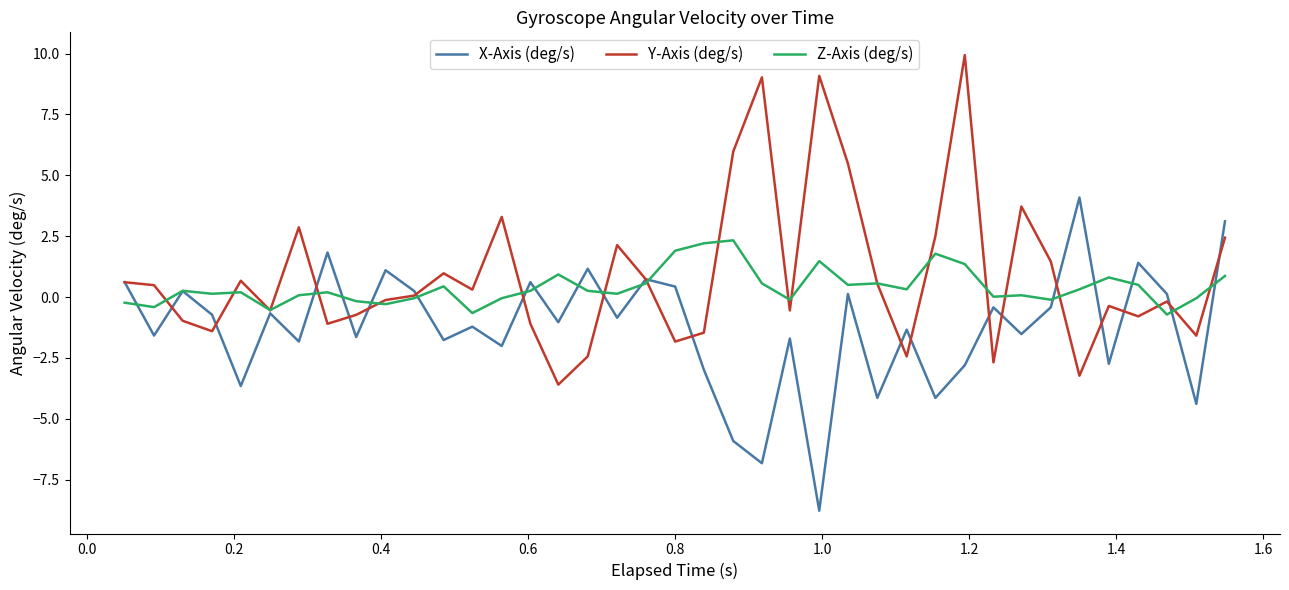

List the series in order of their peak value, highest first.

Y-Axis (deg/s), X-Axis (deg/s), Z-Axis (deg/s)